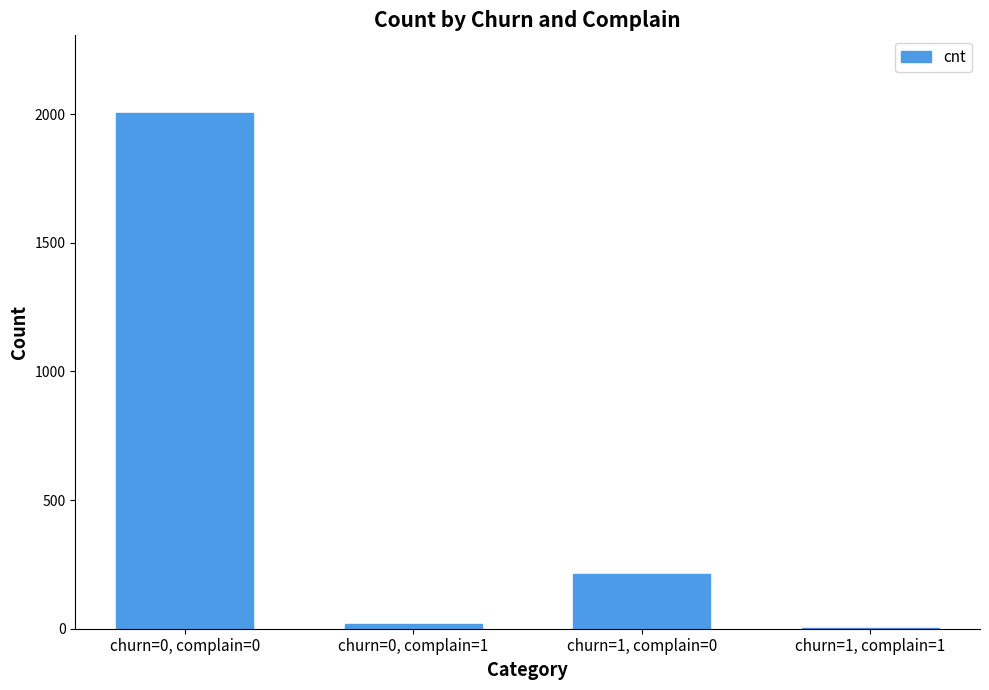

What is the greatest value displayed?

2005